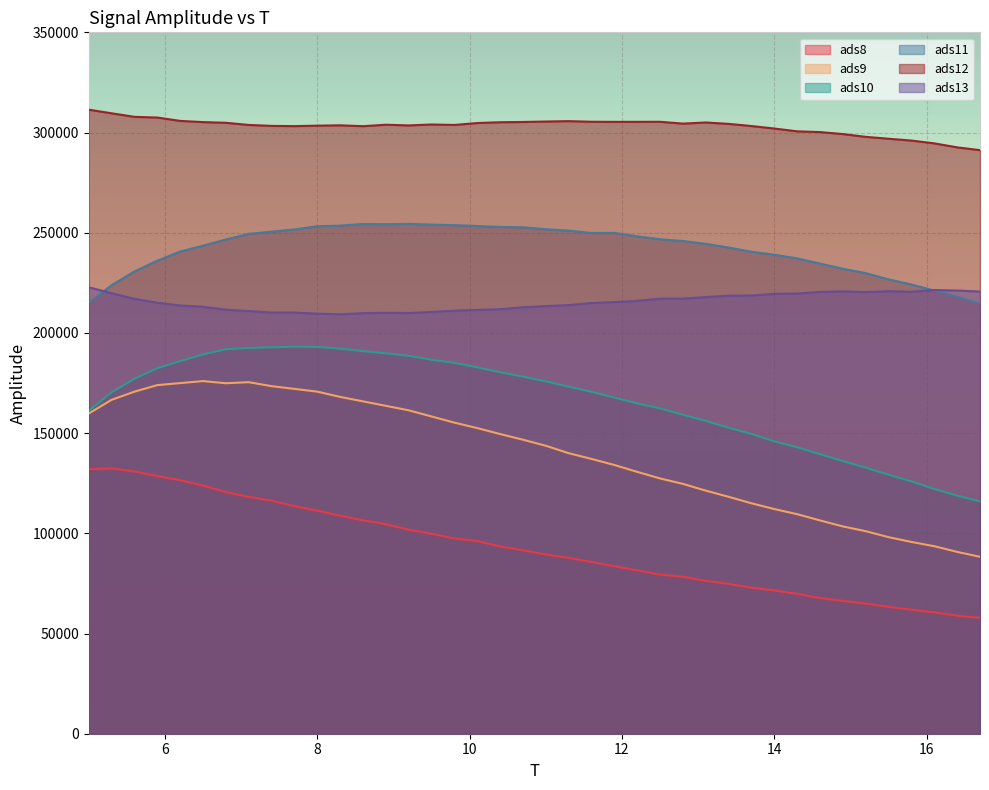

How many lines are shown in the chart?

6